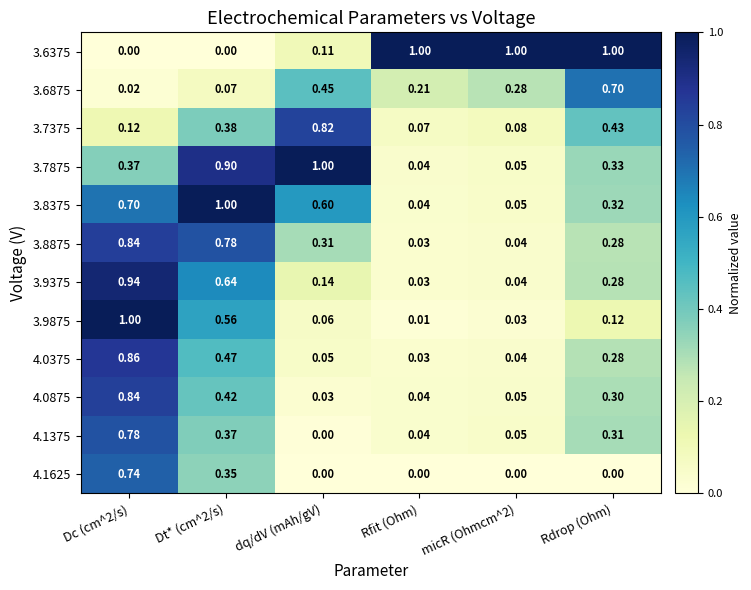

Which series has the largest total across all categories?

3.6375